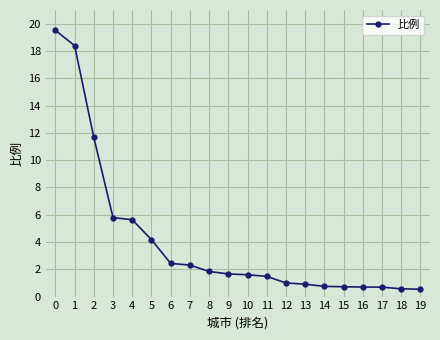

Read the value at 15.

0.7